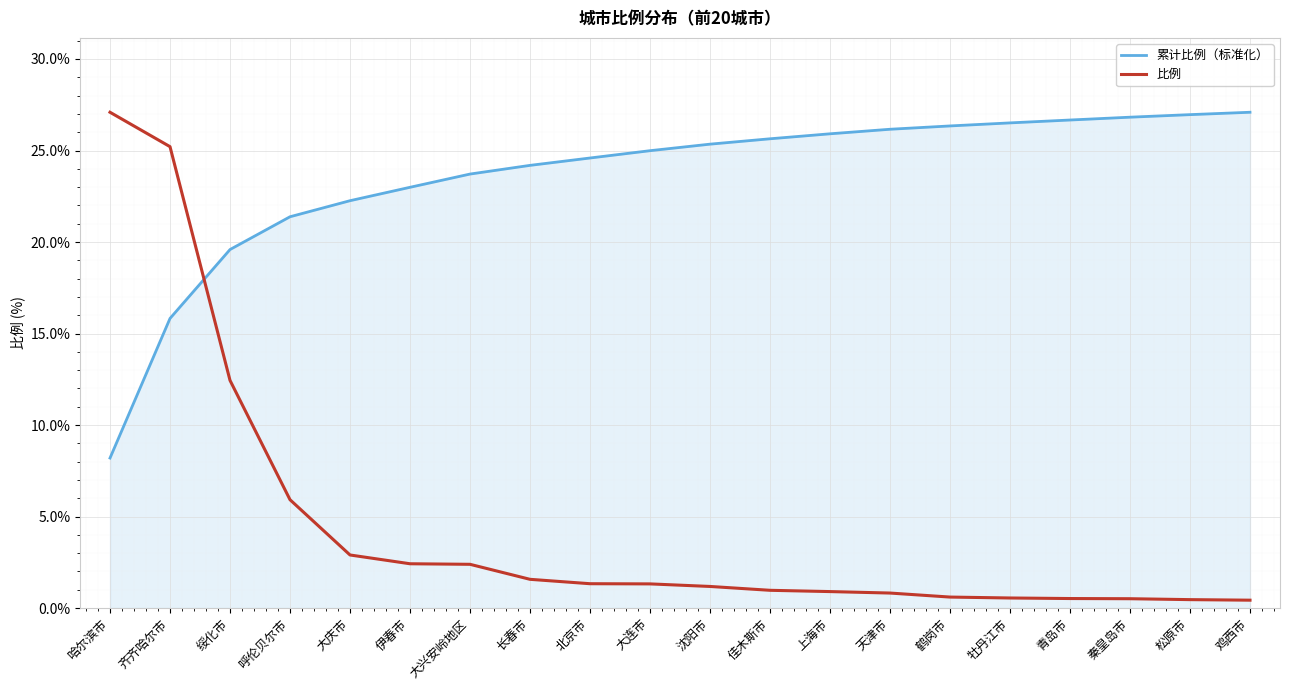

What is the sum of the 累计比例（标准化） values at 伊春市 and 上海市?

48.9